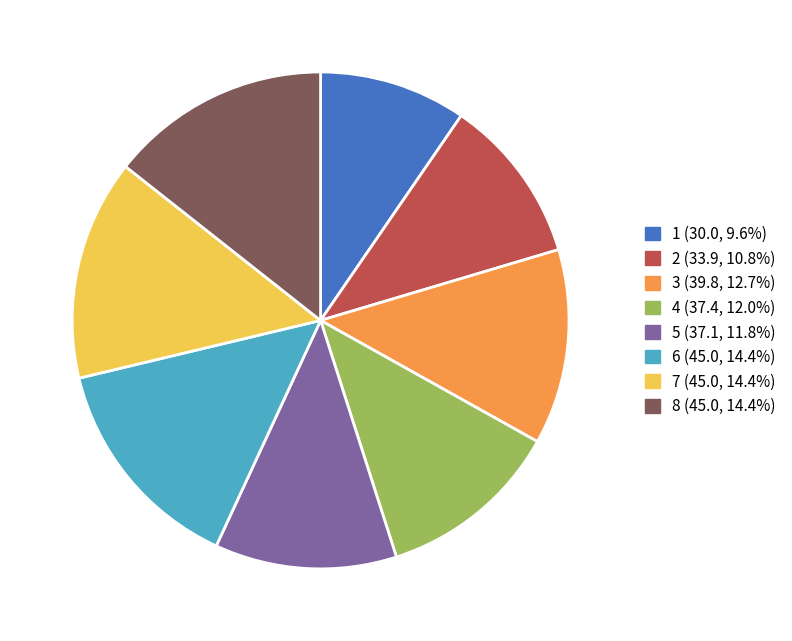

Approximately how many times larger is the value at 4 (37.4, 12.0%) compared to 2 (33.9, 10.8%)?

1.1